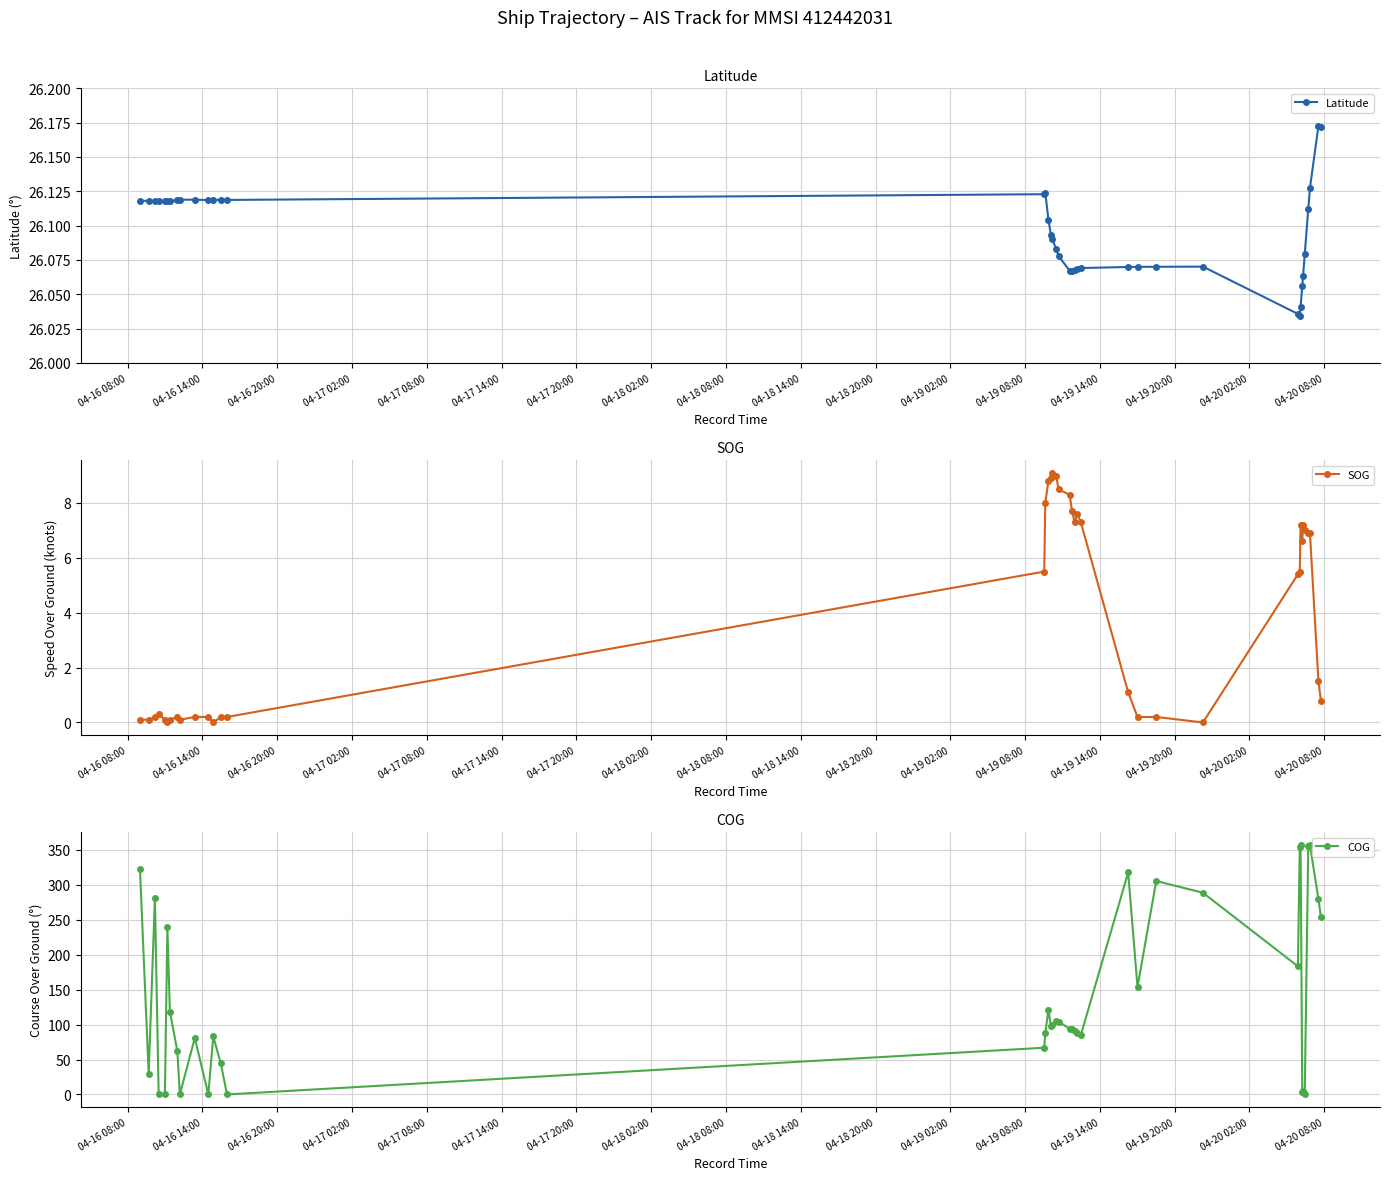

How many lines are shown in the chart?

3